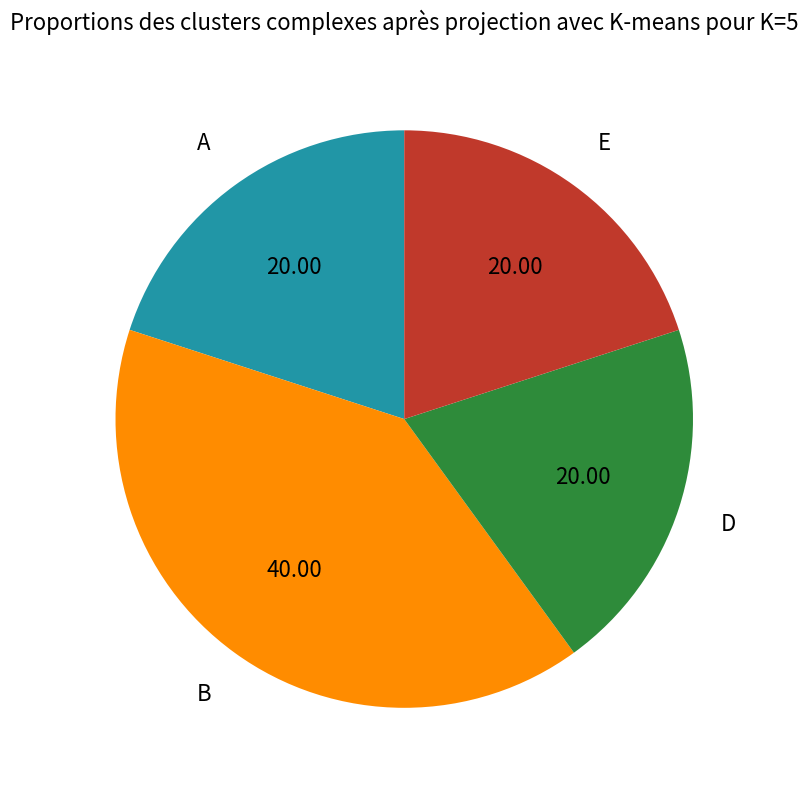

Does any single category account for the majority?

No